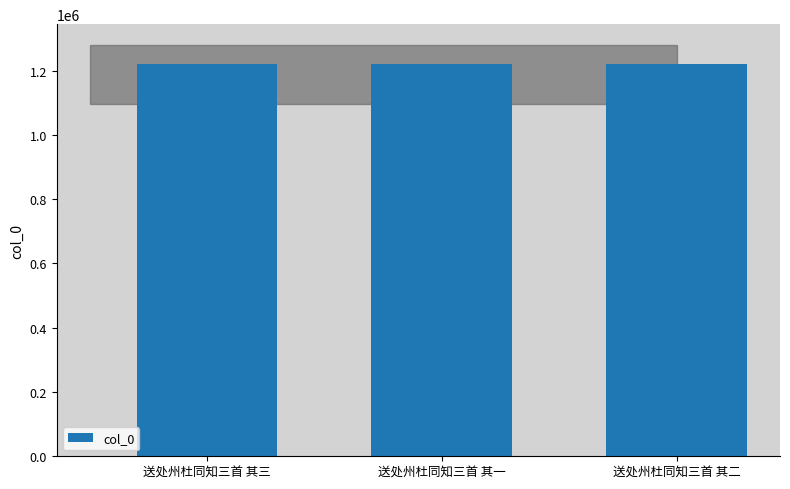

What is the label of the 2nd bar from the right?

送处州杜同知三首 其一